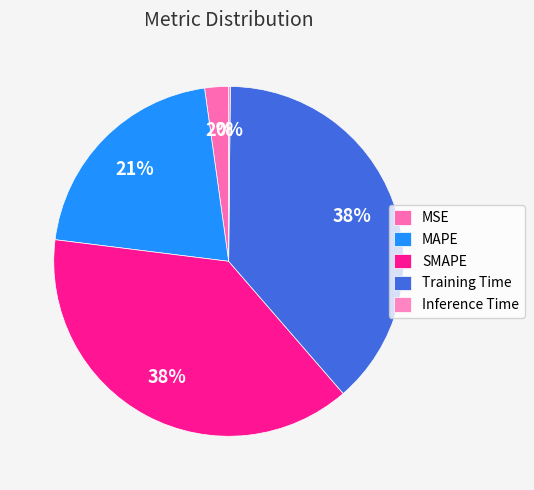

To the nearest percent, what portion does SMAPE represent?

38%